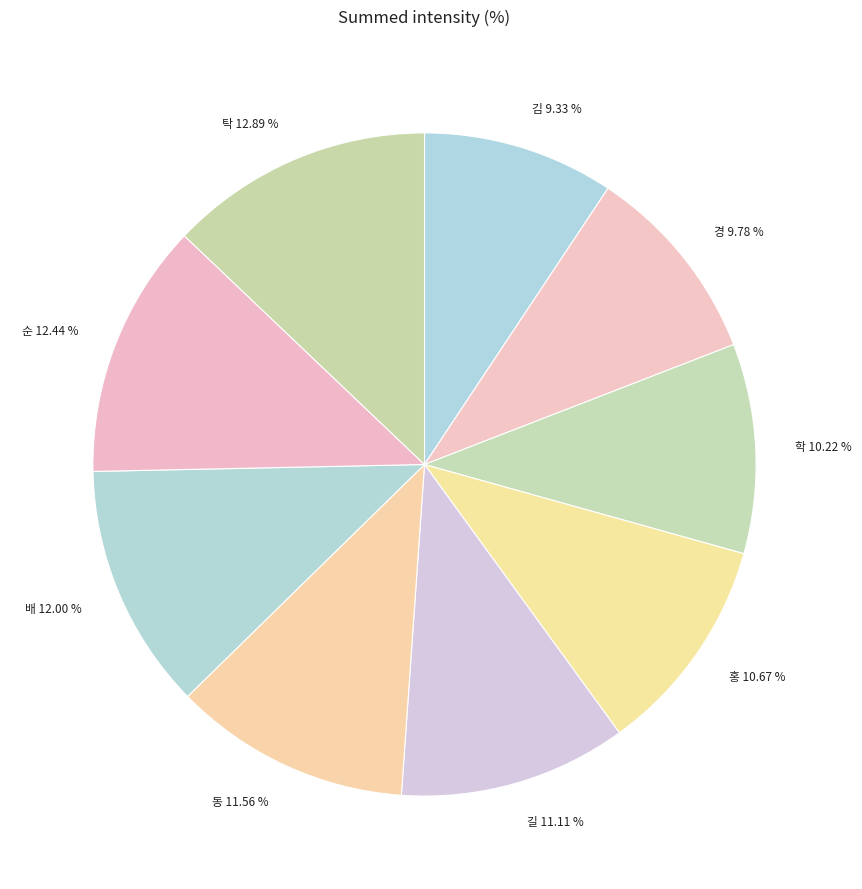

Count the number of slices in the pie.

9